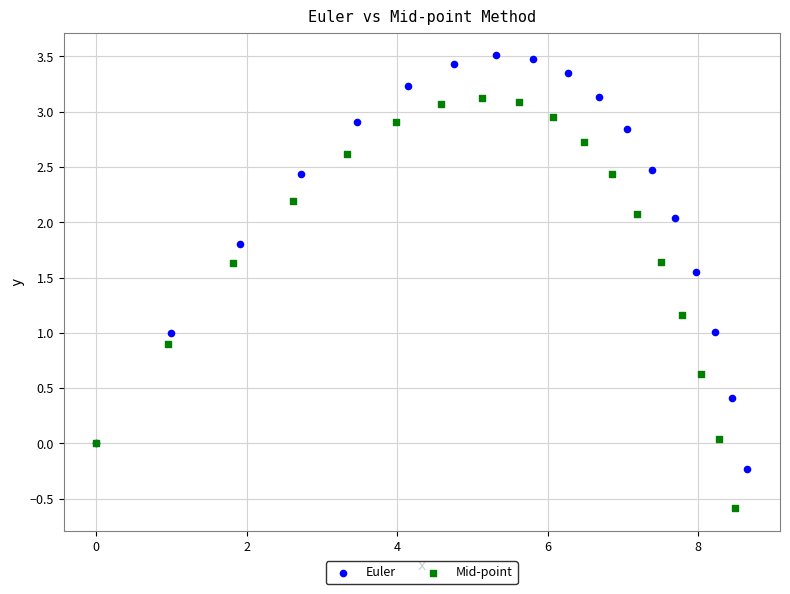

Which series has the widest spread of Y values?

Euler